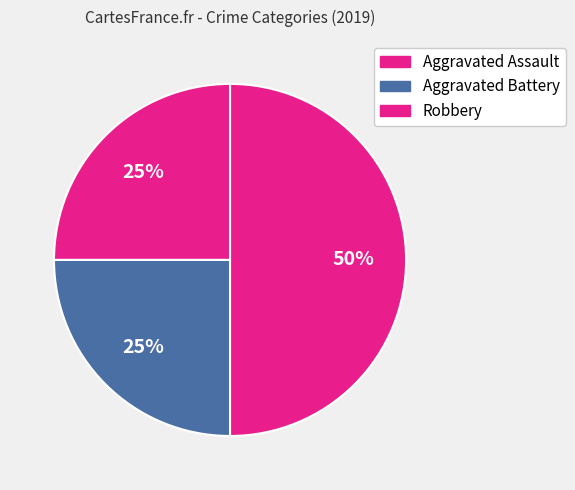

The Aggravated Assault slice represents 25% of the pie. True or false?

True